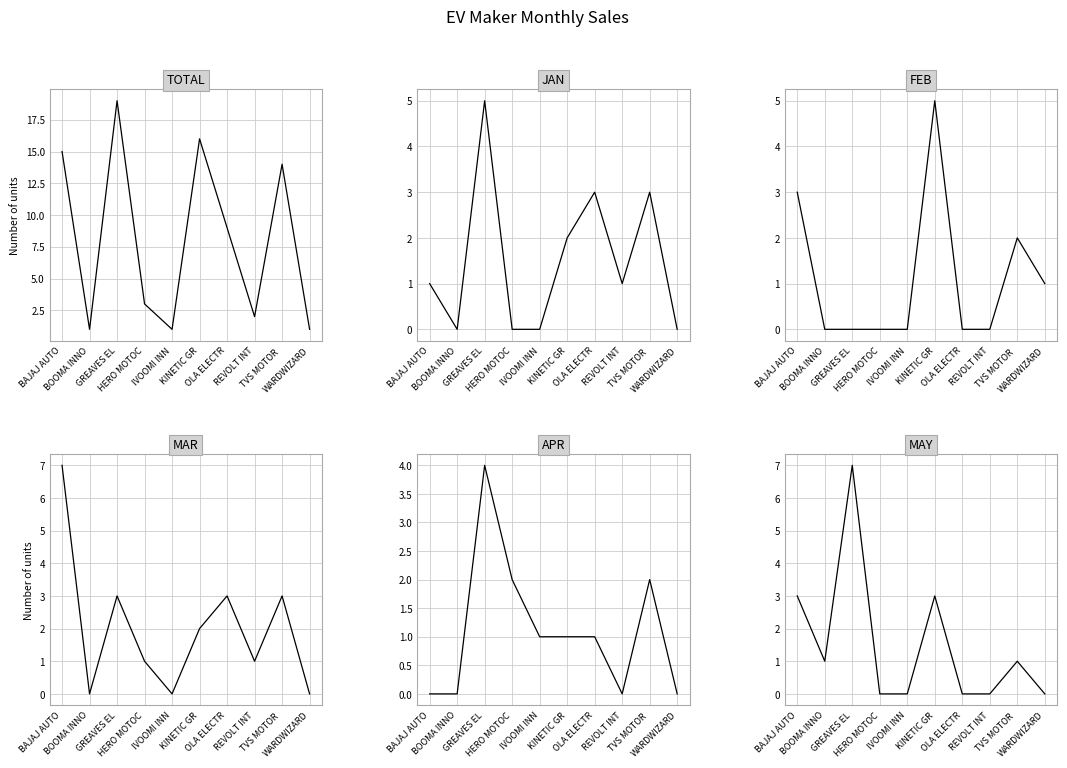

Where do FEB and JAN first cross each other?

KINETIC GR and OLA ELECTR